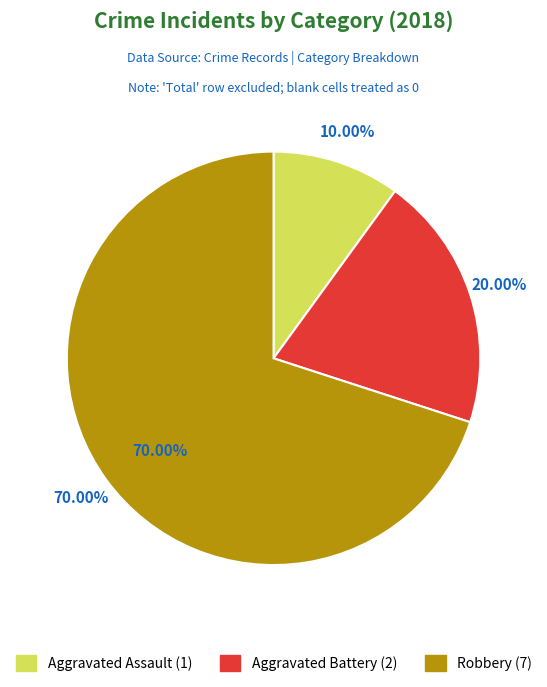

What is the total percentage of Robbery and Aggravated Battery?

90.0%